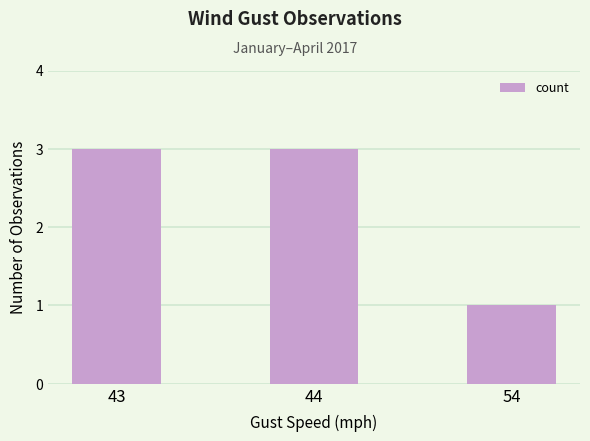

Reading left to right, what are all the values shown in this chart?

3	3	1